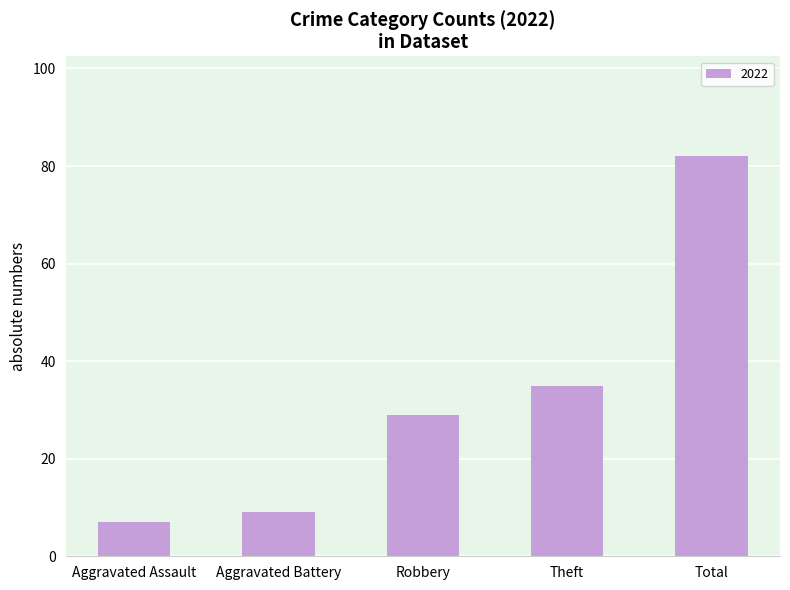

What is the difference between the second highest and minimum values?

28